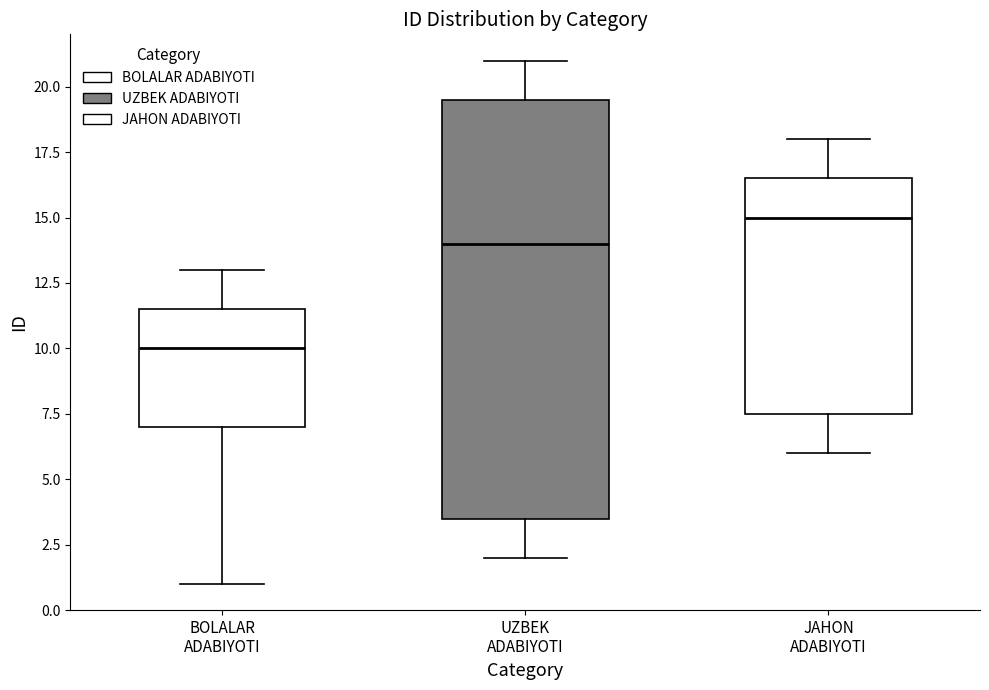

Reading left to right, read every box against the y-axis: the position of its median line, the range the box covers, and the ends of its whiskers. The values are not printed on the chart, so give them approximately, as read against the axis.

BOLALAR ADABIYOTI: median 10.0, box 7.0 to 11.5, whiskers 1.0 to 13.0
UZBEK ADABIYOTI: median 14.0, box 3.5 to 19.5, whiskers 2.0 to 21.0
JAHON ADABIYOTI: median 15.0, box 7.5 to 16.5, whiskers 6.0 to 18.0